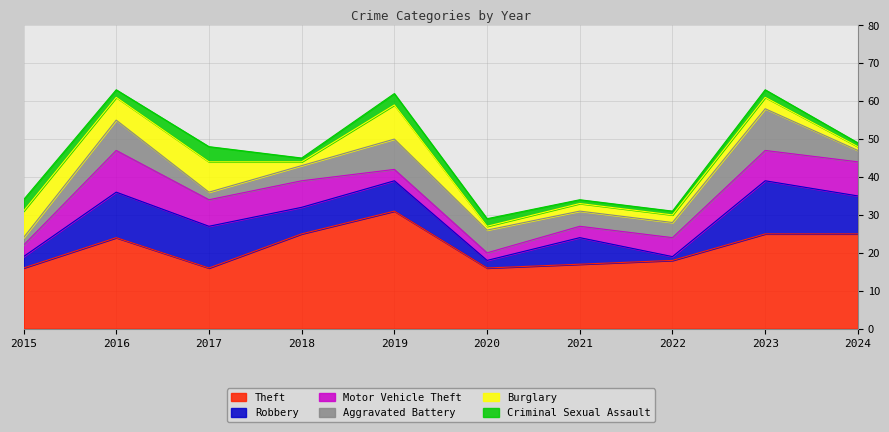

At how many categories does at least one series exceed 16?

7